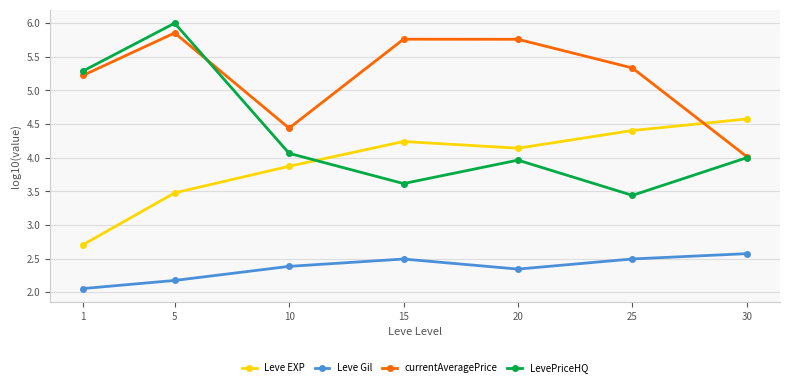

What are all the series names shown in the legend?

Leve EXP, Leve Gil, currentAveragePrice, LevePriceHQ